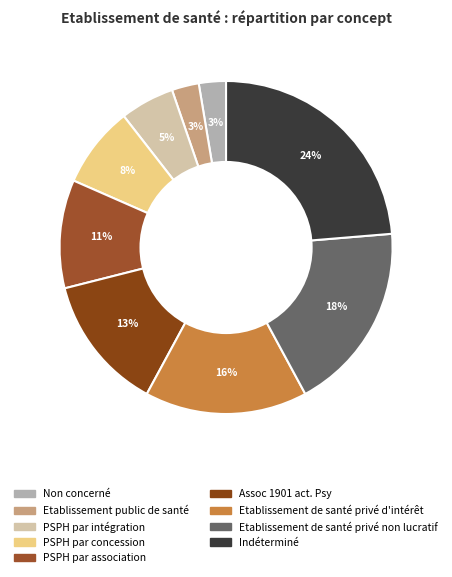

To the nearest percent, what percentage of the pie is Etablissement public de santé?

3%